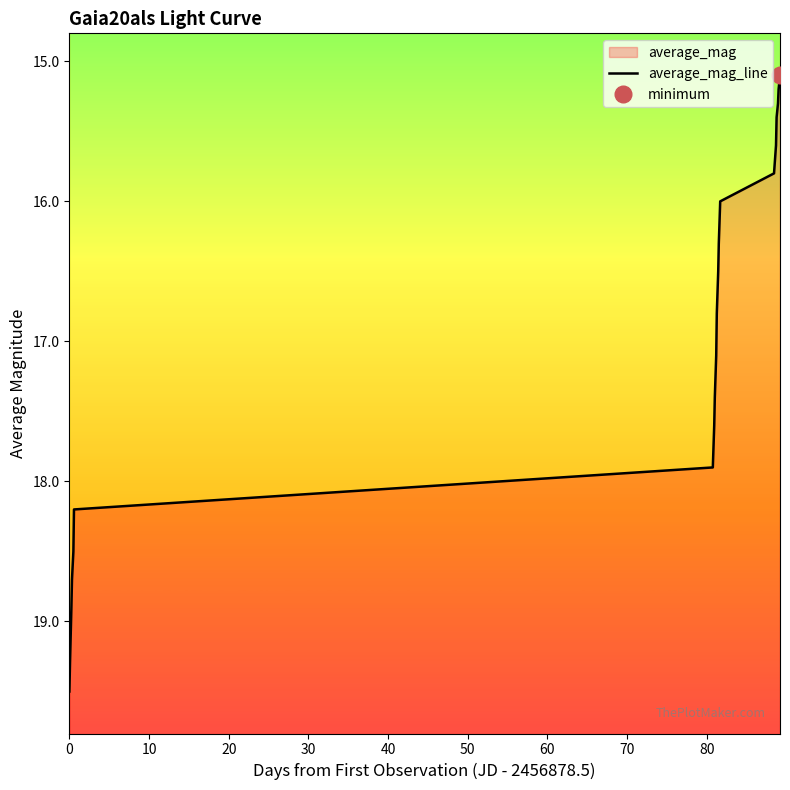

How many lines are shown in the chart?

1